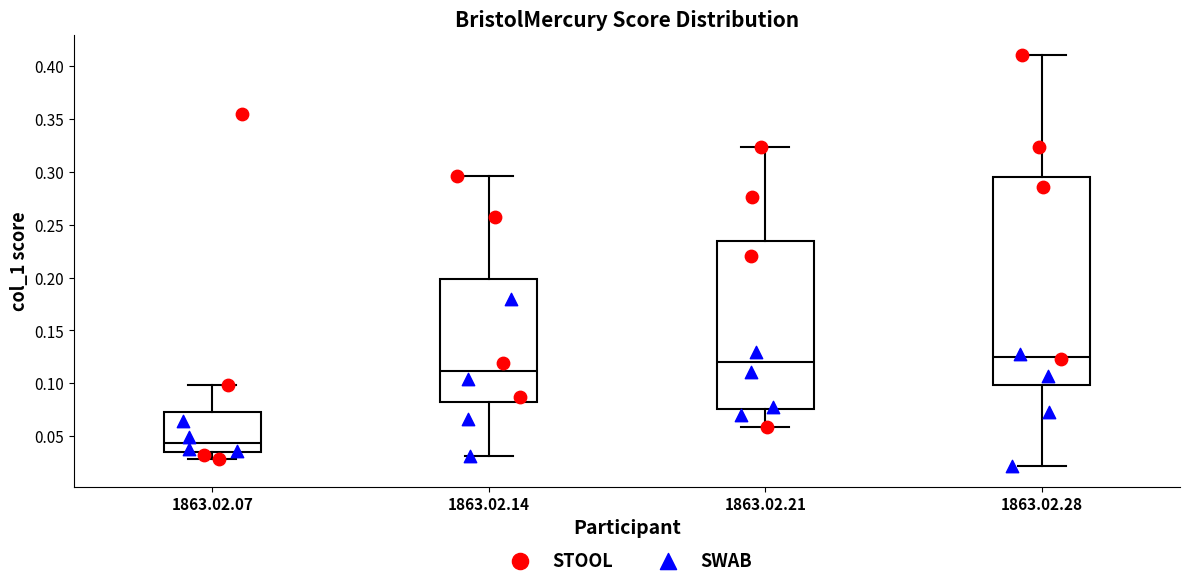

Where does the median line of the box for 1863.02.07 sit on the y-axis? The values are not printed on the chart, so give them approximately, as read against the axis.

0.045